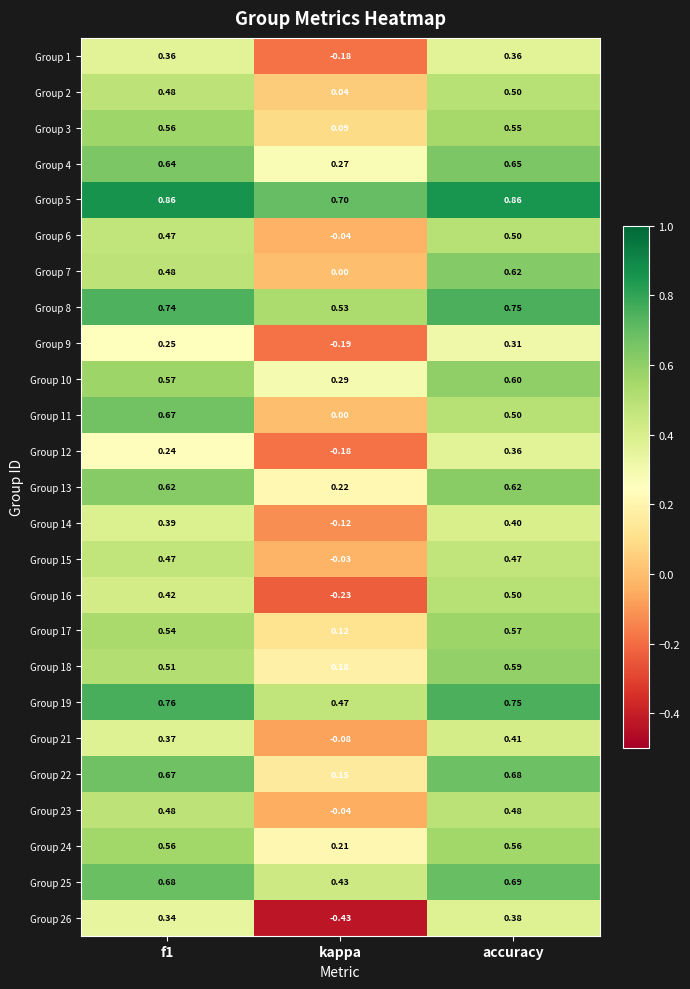

At which label is Group 11 closest to 0?

kappa